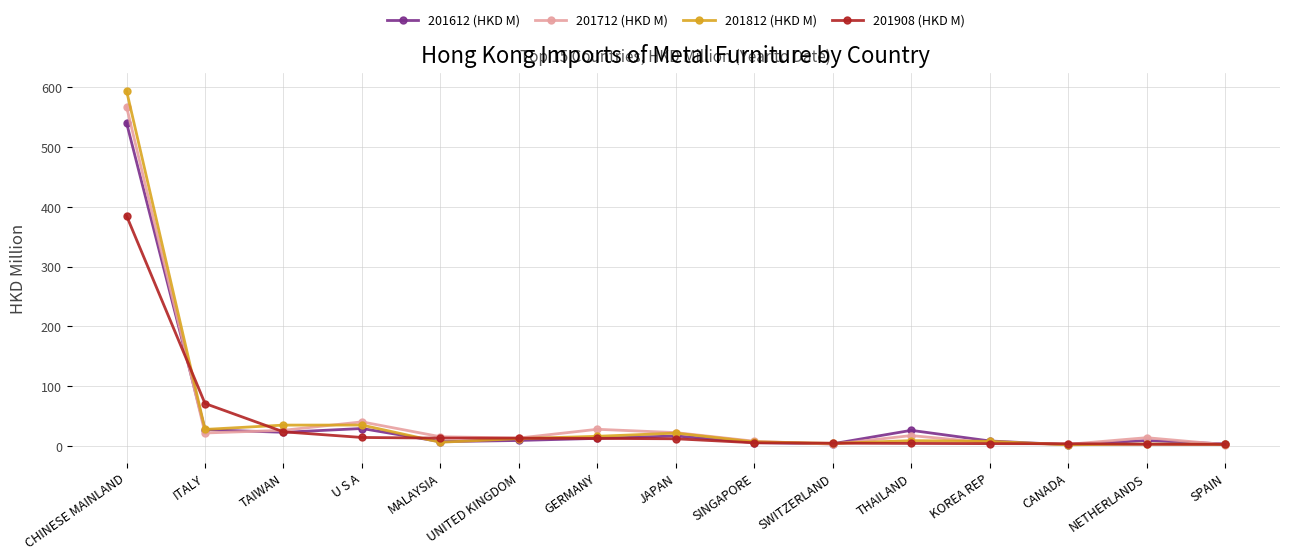

What is the maximum value for 201612 (HKD M)?

540.4